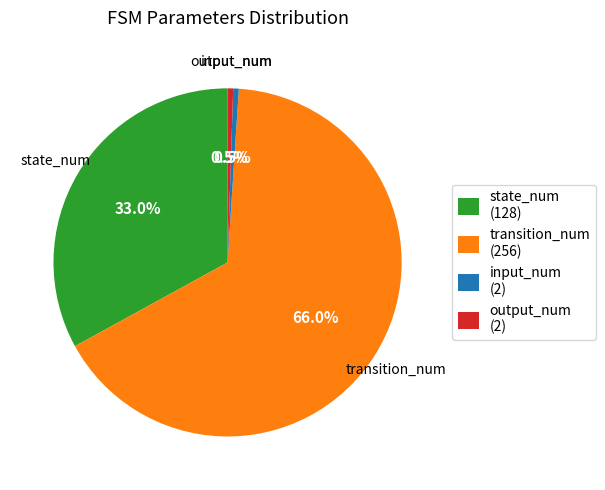

Which slice represents more than half of the pie?

transition_num